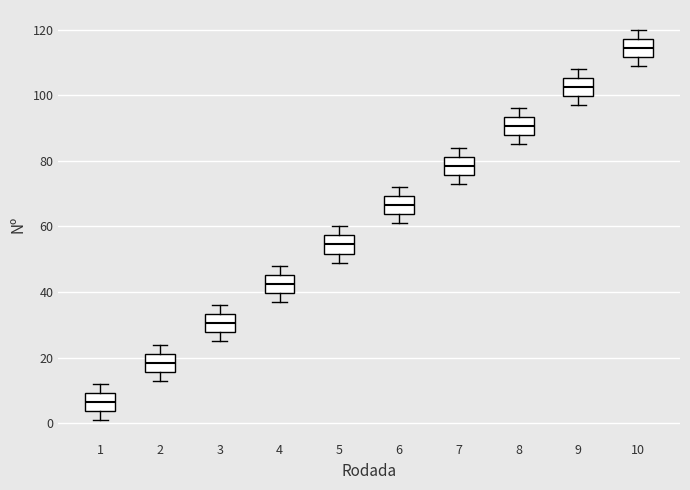

Reading left to right, transcribe this box plot: for each box, give where its median line is, the range the box spans, and where its two whiskers end, as read against the y-axis. The values are not printed on the chart, so give them approximately, as read against the axis.

1: median 6, box 4 to 10, whiskers 2 to 12
2: median 18, box 16 to 22, whiskers 14 to 24
3: median 30, box 28 to 34, whiskers 26 to 36
4: median 42, box 40 to 46, whiskers 38 to 48
5: median 54, box 52 to 58, whiskers 50 to 60
6: median 66, box 64 to 70, whiskers 62 to 72
7: median 78, box 76 to 82, whiskers 74 to 84
8: median 90, box 88 to 94, whiskers 86 to 96
9: median 102, box 100 to 106, whiskers 98 to 108
10: median 114, box 112 to 118, whiskers 110 to 120